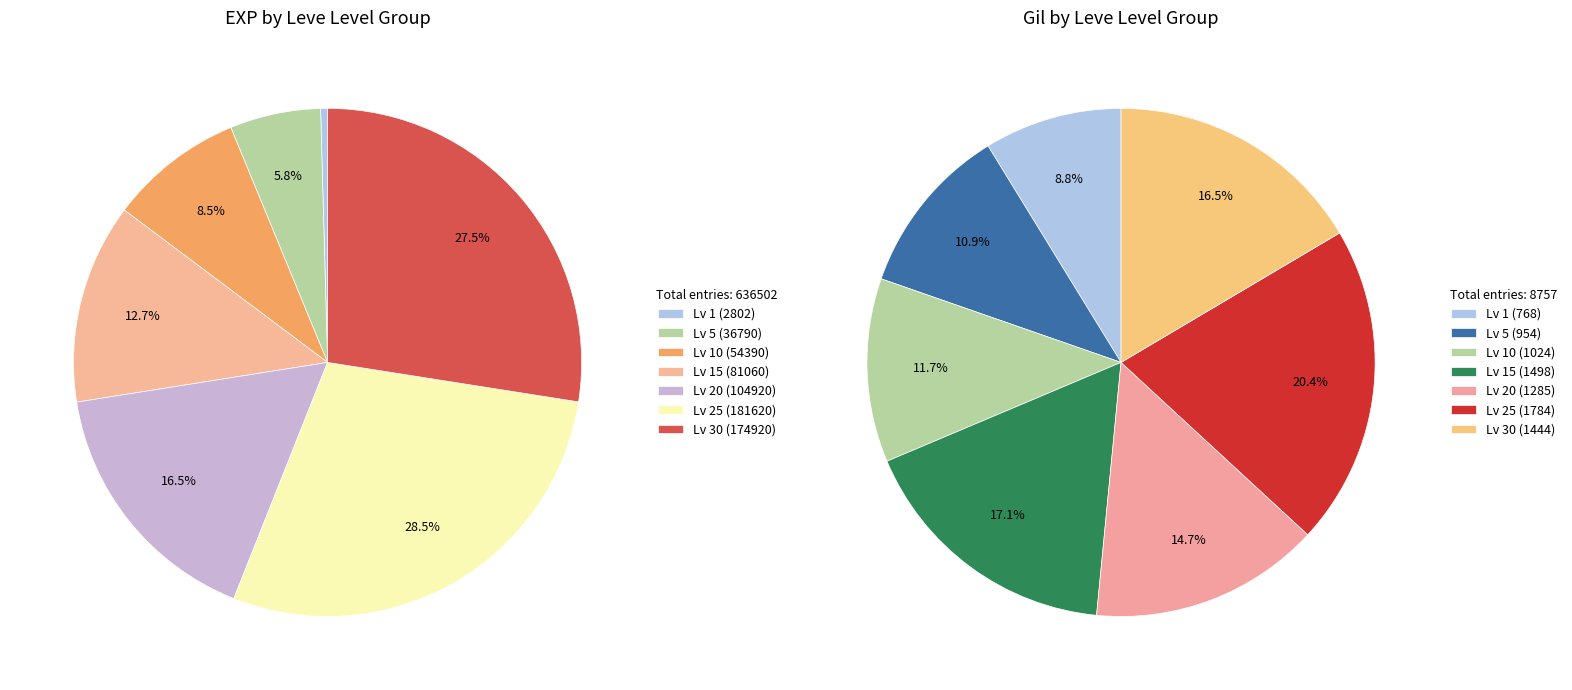

To the nearest percent, what is the average slice percentage?

14%